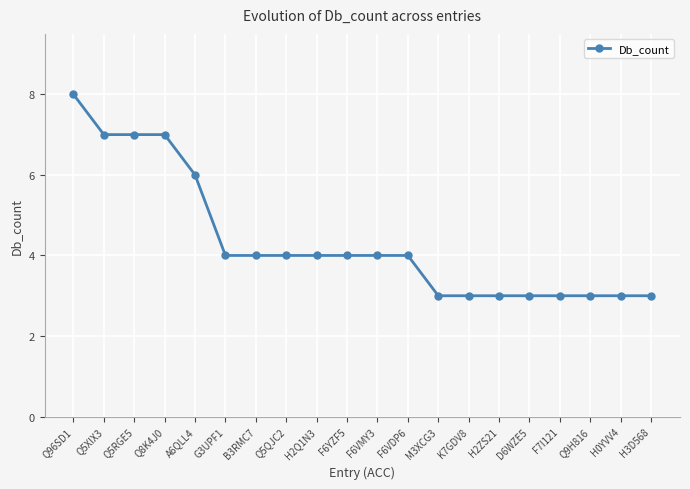

What is the minimum value shown in the chart?

3